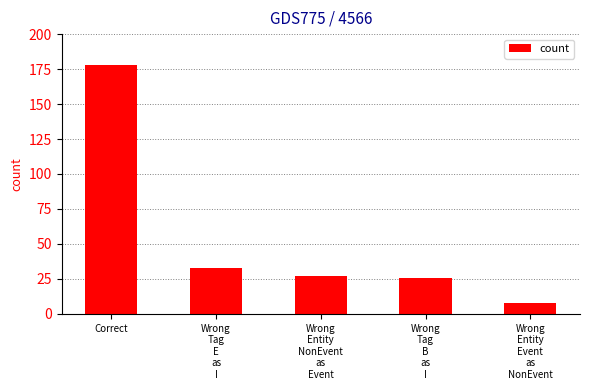

True or false: the data shows 27 at Wrong
Entity
NonEvent
as
Event.

True